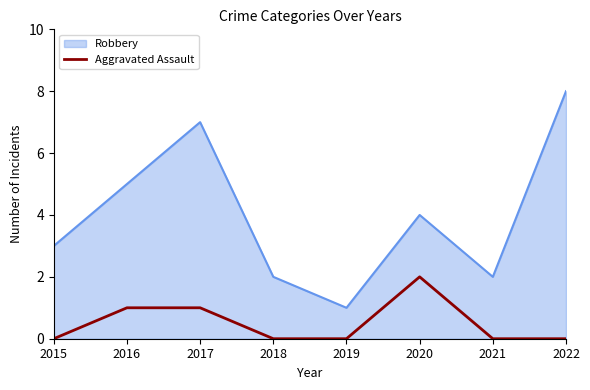

Rank the series by their maximum value, from lowest to highest.

Aggravated Assault, Robbery